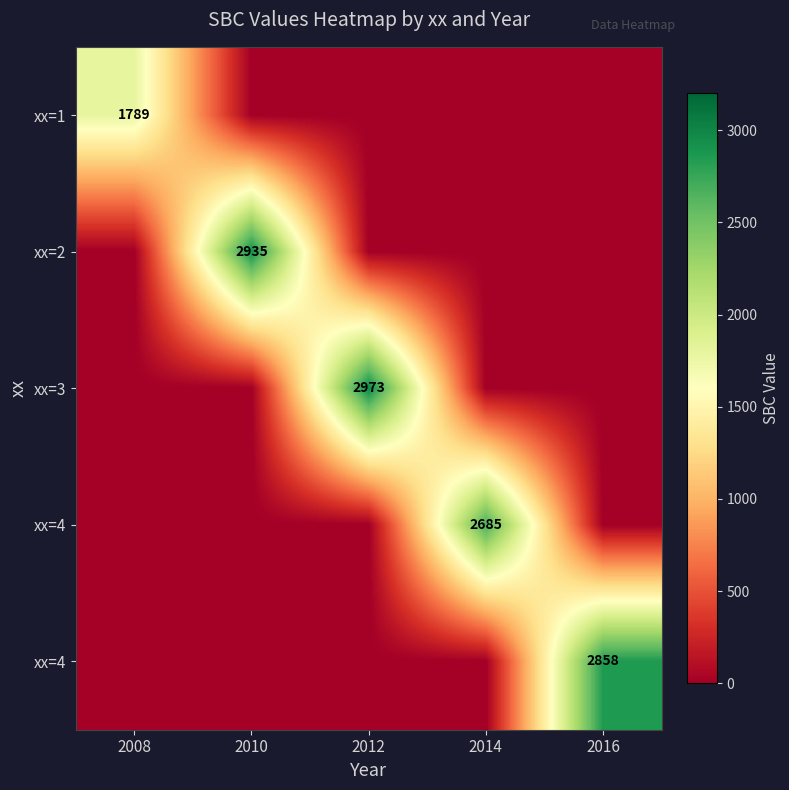

At how many categories does at least one series exceed 452?

5